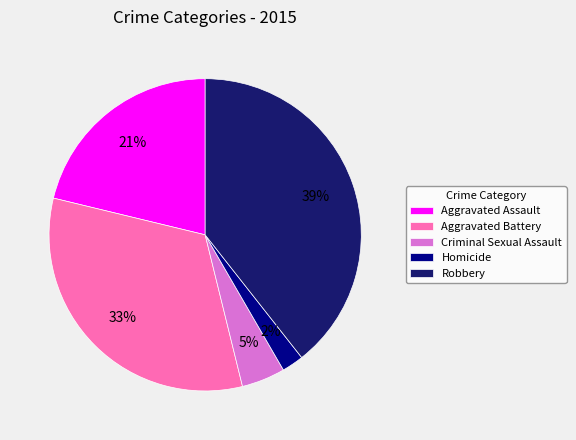

To the nearest percent, what portion does Criminal Sexual Assault represent?

5%